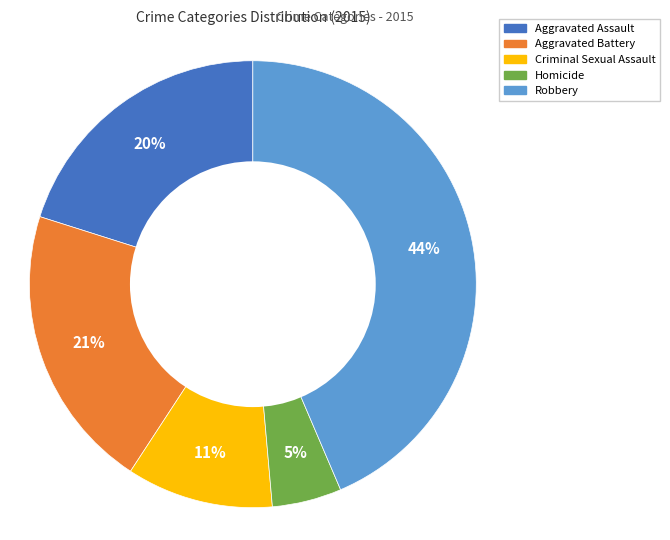

Combined, do Criminal Sexual Assault and Homicide account for over 50%?

No